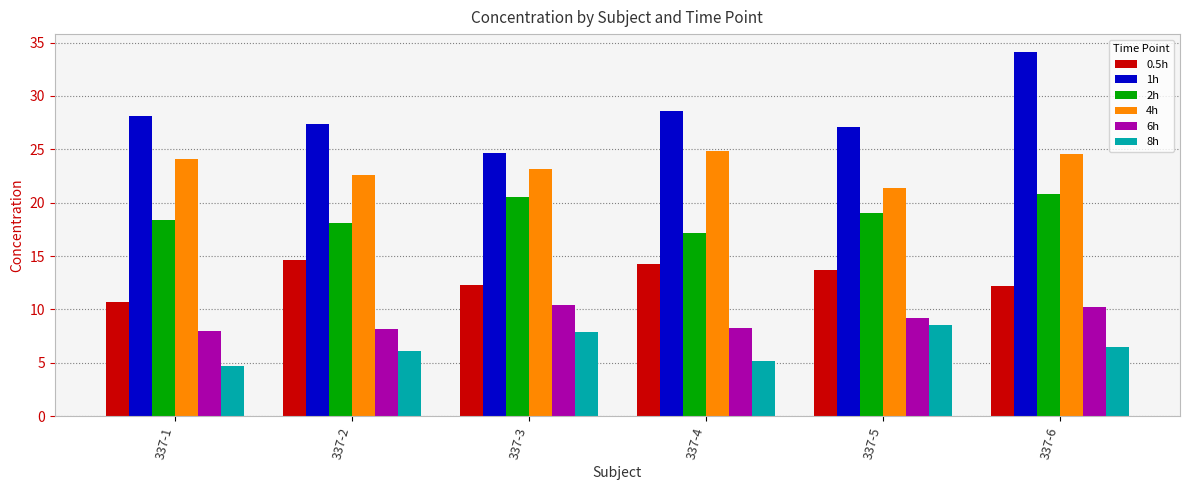

At which label does 2h first exceed 19?

337-3